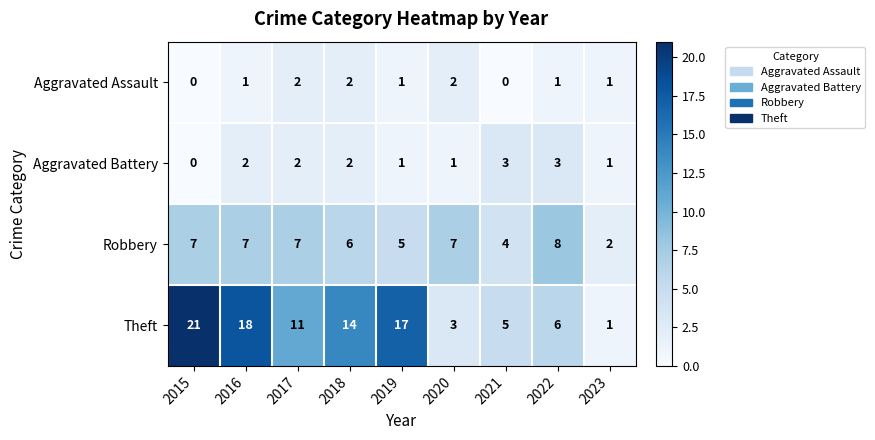

Count the number of categories in the chart.

9